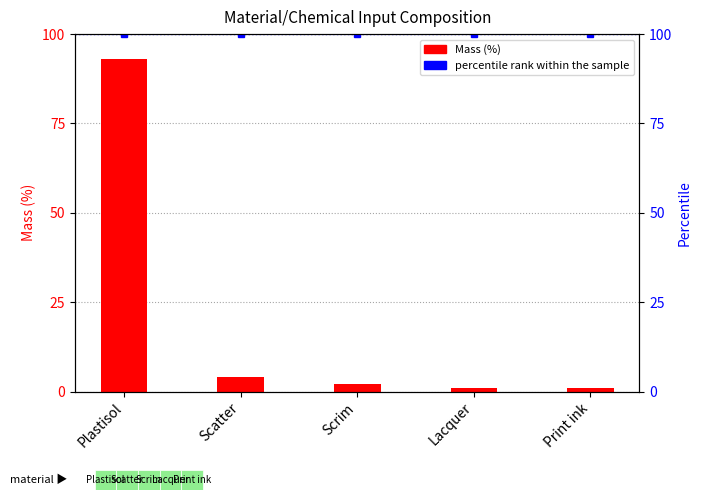

Does the chart contain stacked bars?

No